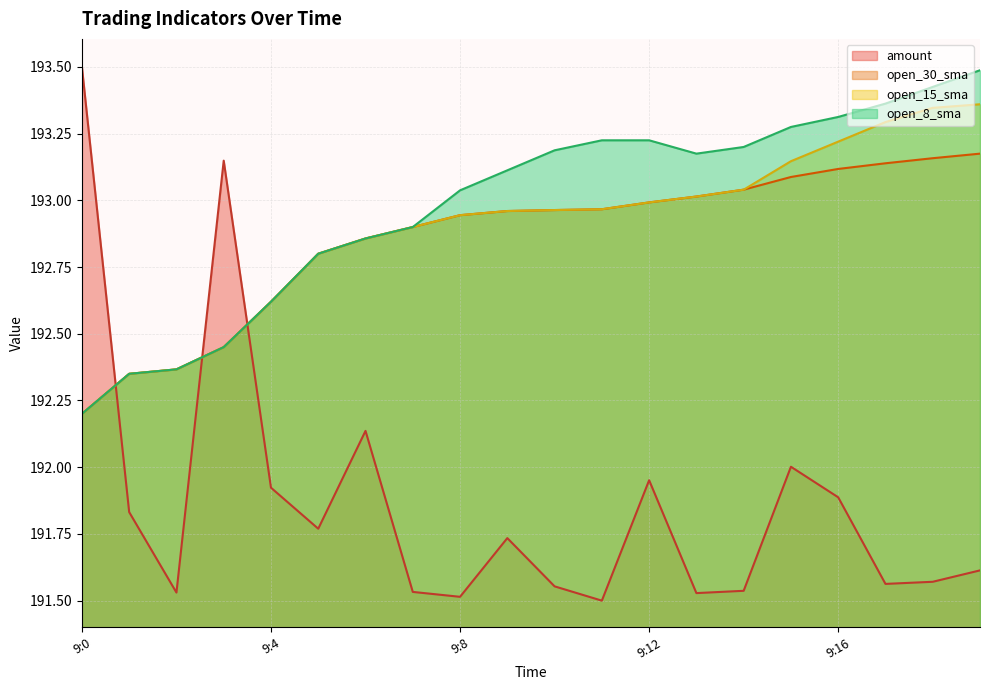

Where is open_15_sma nearest to the value 192?

9:0